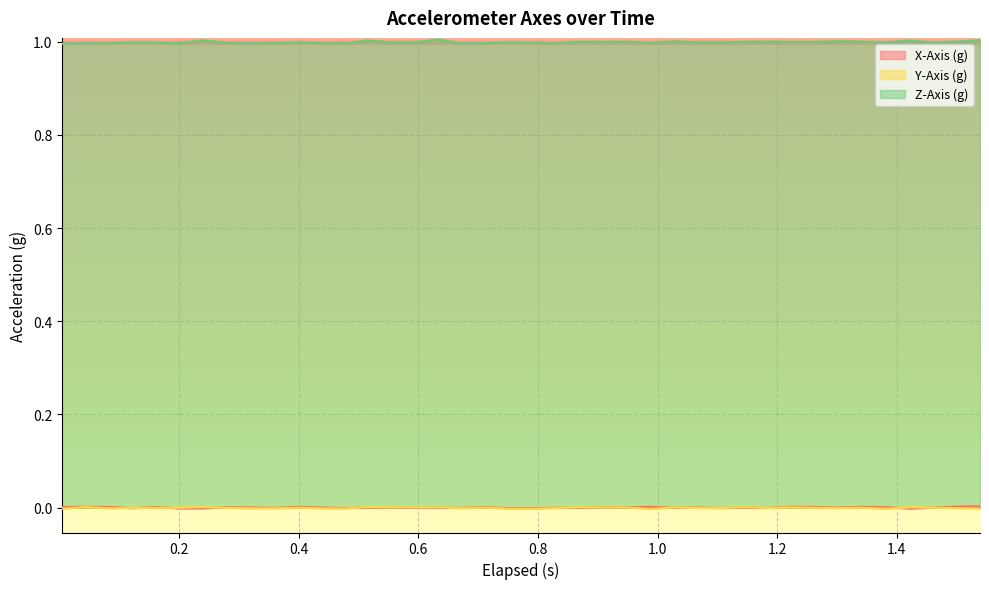

Which series has the widest spread of values?

Z-Axis (g)